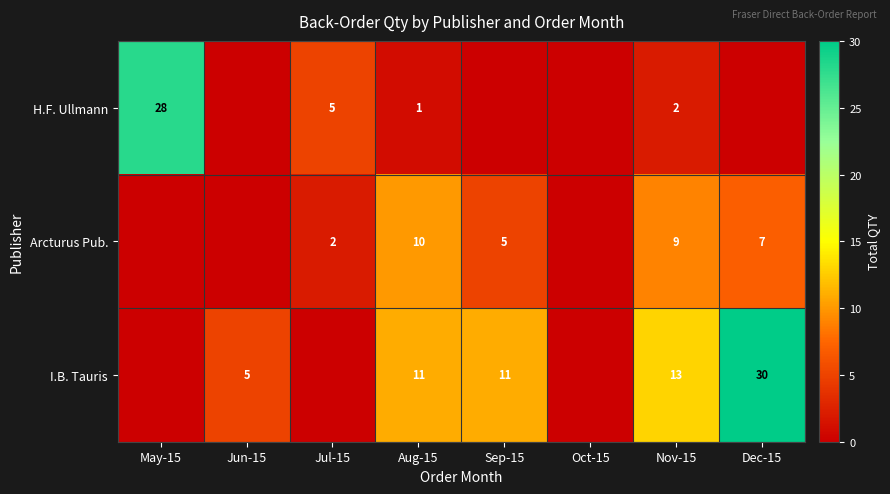

What is the difference between the Arcturus Pub. values at Jul-15 and Dec-15?

5